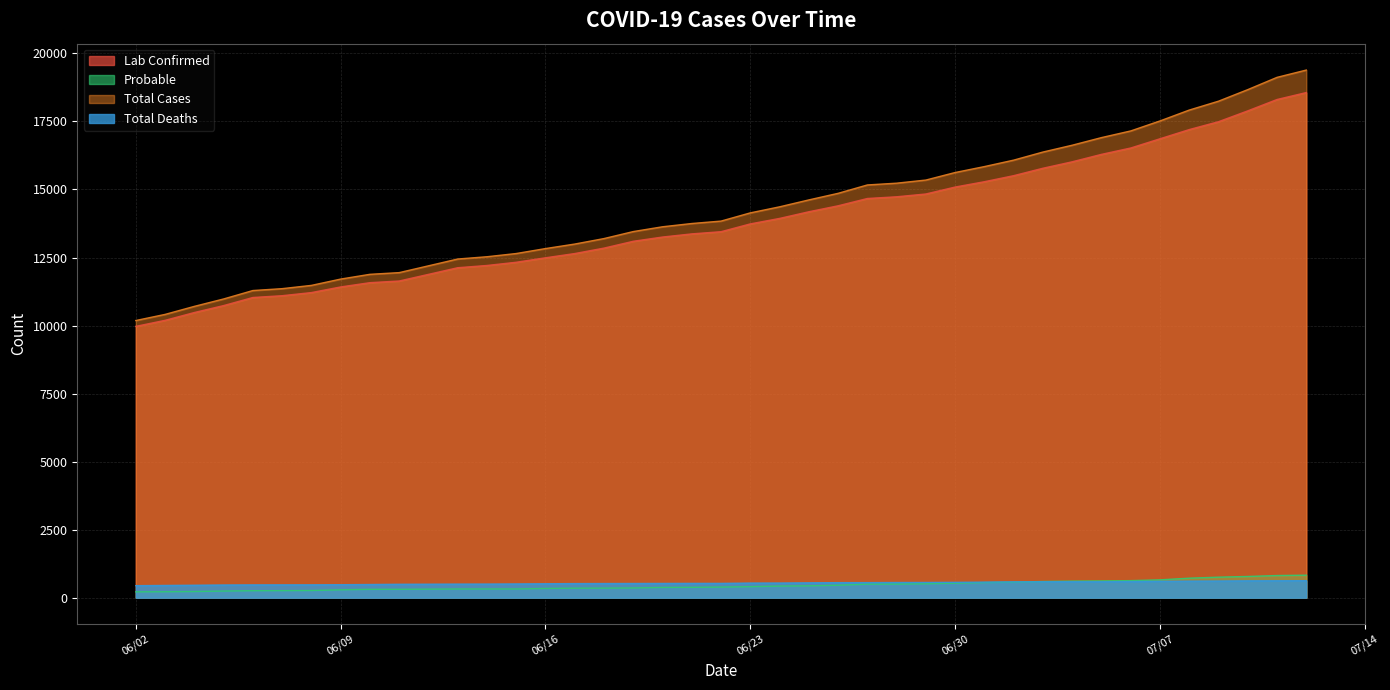

Reading left to right, transcribe all the data shown in this chart.

Lab Confirmed: 9970	10192	10479	10734	11031	11097	11212	11419	11576	11637	12125	12208	12326	12490	12646	12846	13097	13253	13369	13449	13736	13937	14182	14401	14669	14732	14835	15090	15286	15508	15781	16018	16291	16525	16864	17202	17491	17890	18307	18562
Probable: 215	218	226	243	256	259	264	289	307	308	320	321	321	339	349	351	357	377	381	390	405	426	435	458	498	500	512	534	556	571	595	609	616	627	655	717	754	780	814	827
Total Cases: 10185	10410	10705	10977	11287	11356	11476	11708	11883	11945	12445	12529	12647	12829	12995	13197	13454	13630	13750	13839	14141	14363	14617	14859	15167	15232	15347	15624	15842	16079	16376	16627	16907	17152	17519	17919	18245	18670	19121	19389
Total Deaths: 442	450	458	466	470	471	472	477	484	493	499	500	505	512	518	520	522	524	526	526	537	538	546	553	554	558	560	565	572	581	585	585	585	593	602	608	612	620	622	625